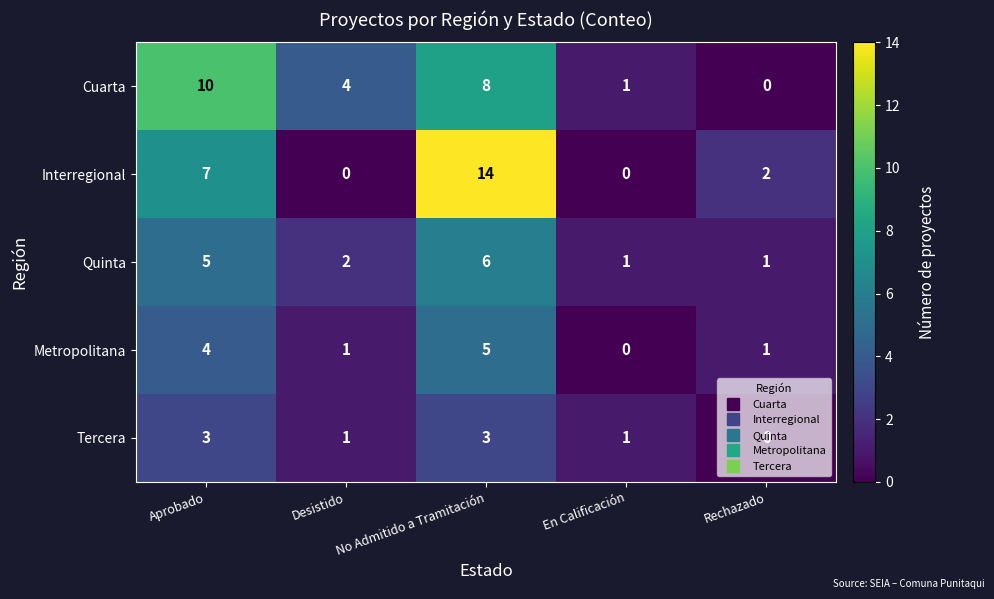

What is the greatest value displayed?

14